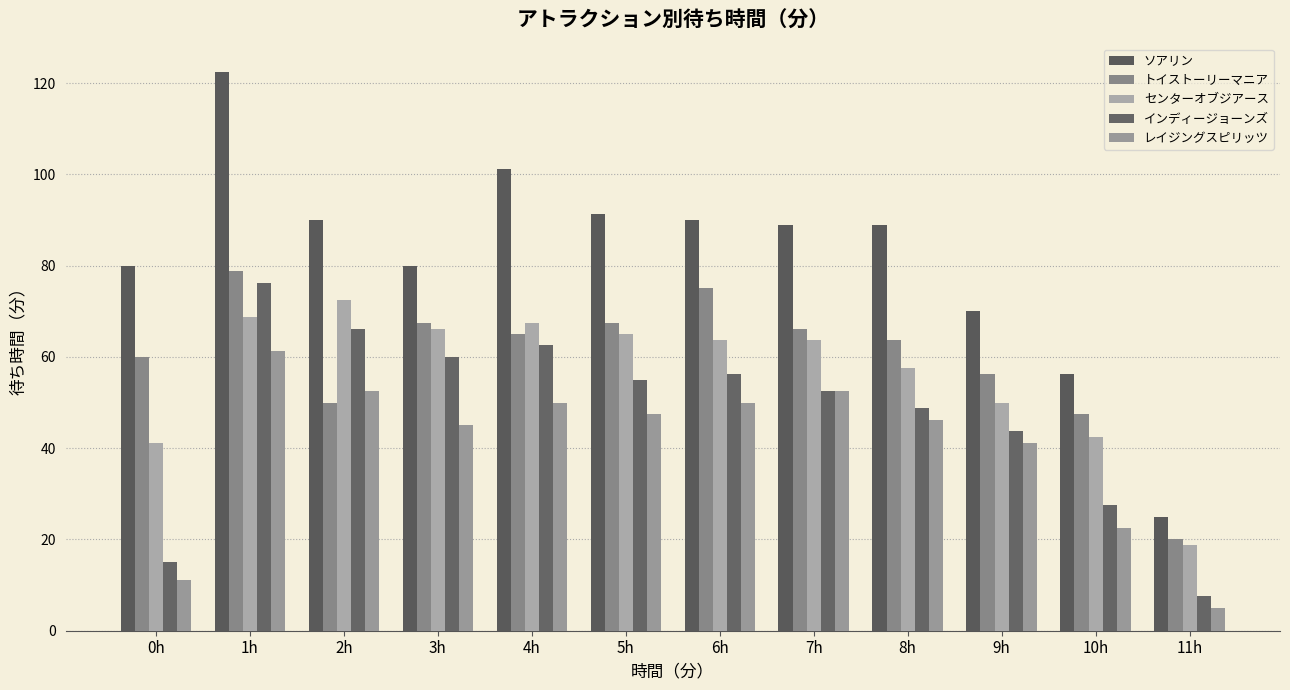

Read the トイストーリーマニア value at 6h.

75.0